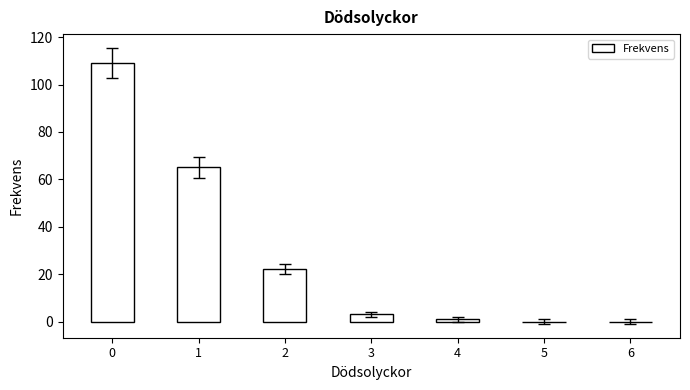

What is the change in value from 3 to 6?

-3